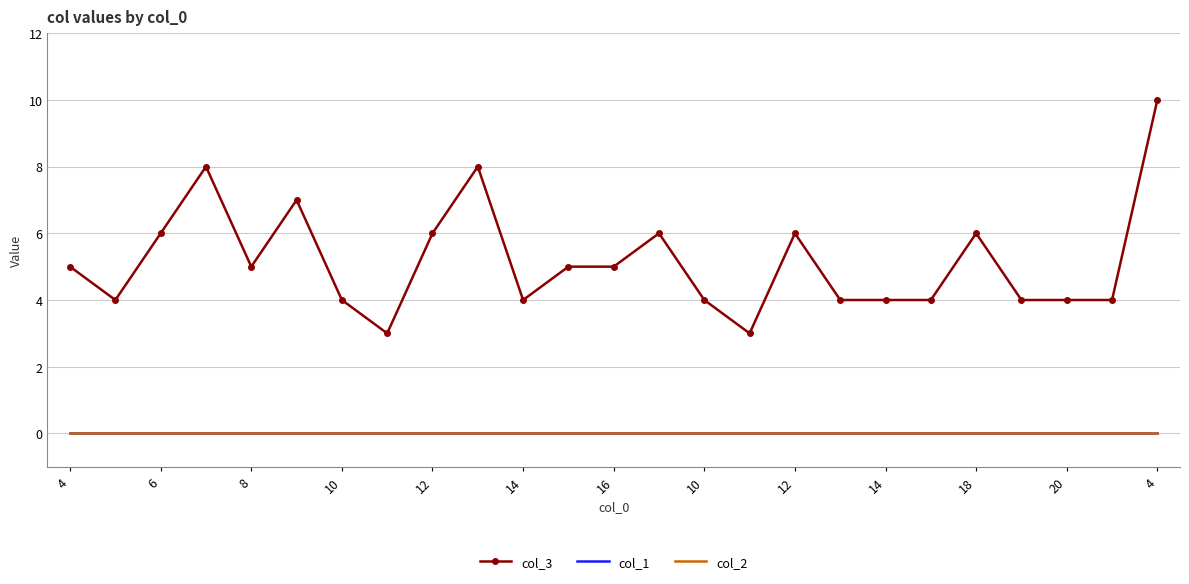

Which category has the highest value in the col_2 series?

4